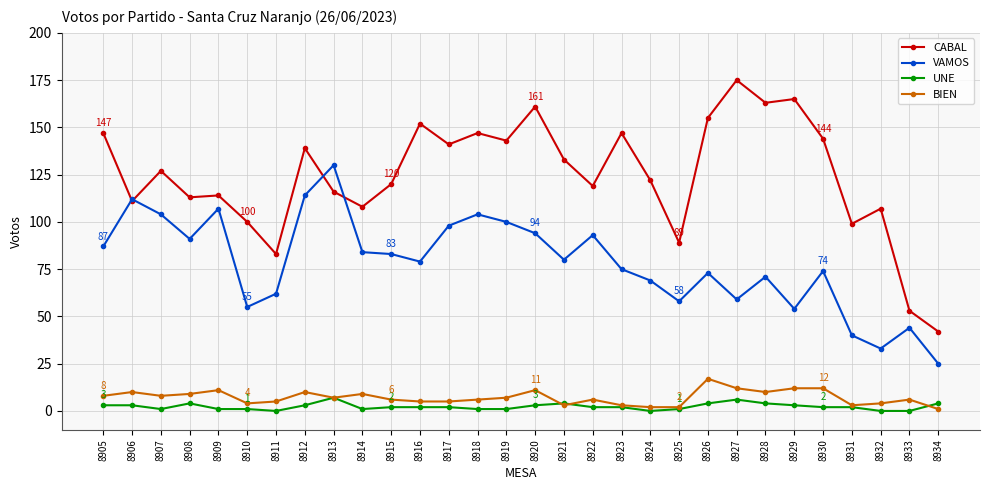

Read the CABAL value at 8909.

114